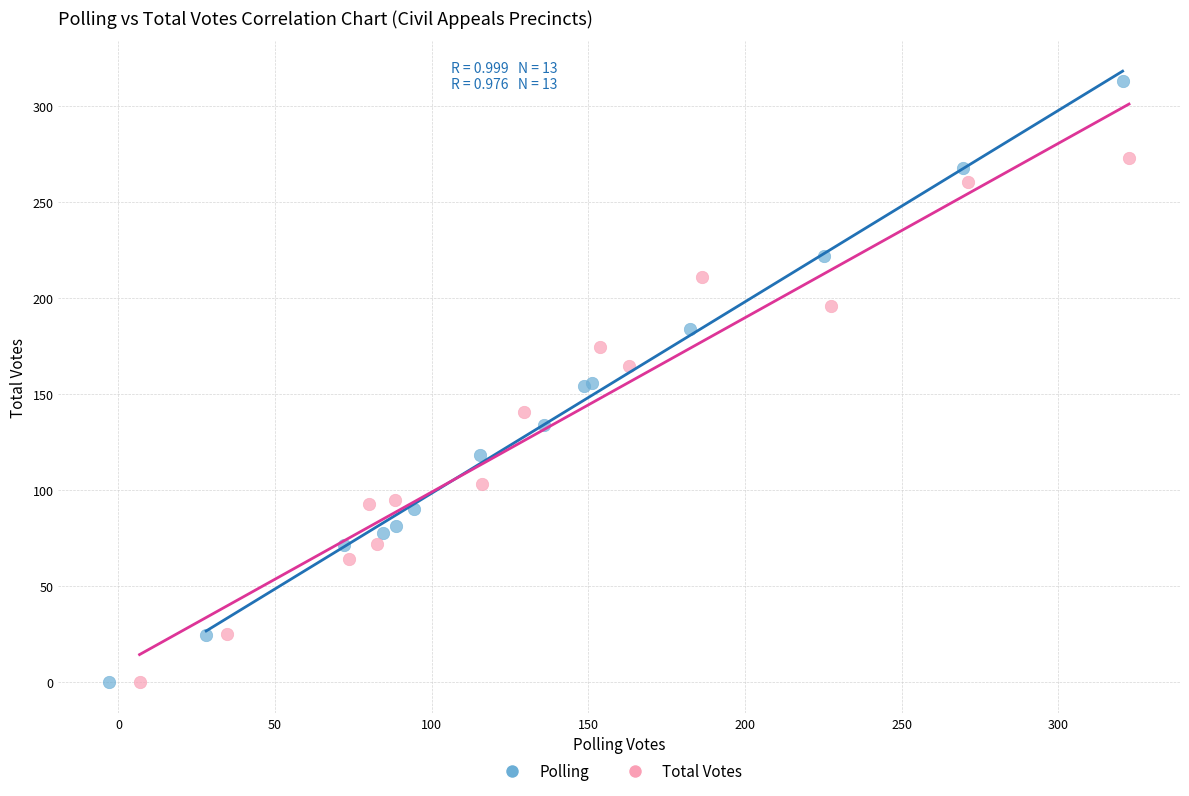

Which series has the widest spread of Y values?

Polling